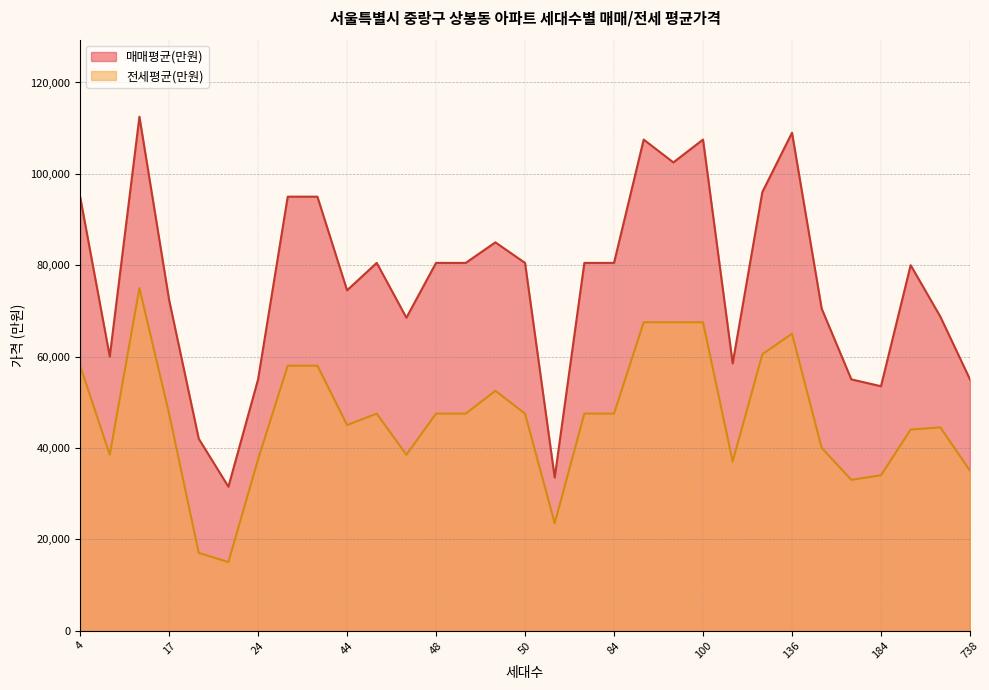

True or false: 전세평균(만원) and 매매평균(만원) cross at least once.

False